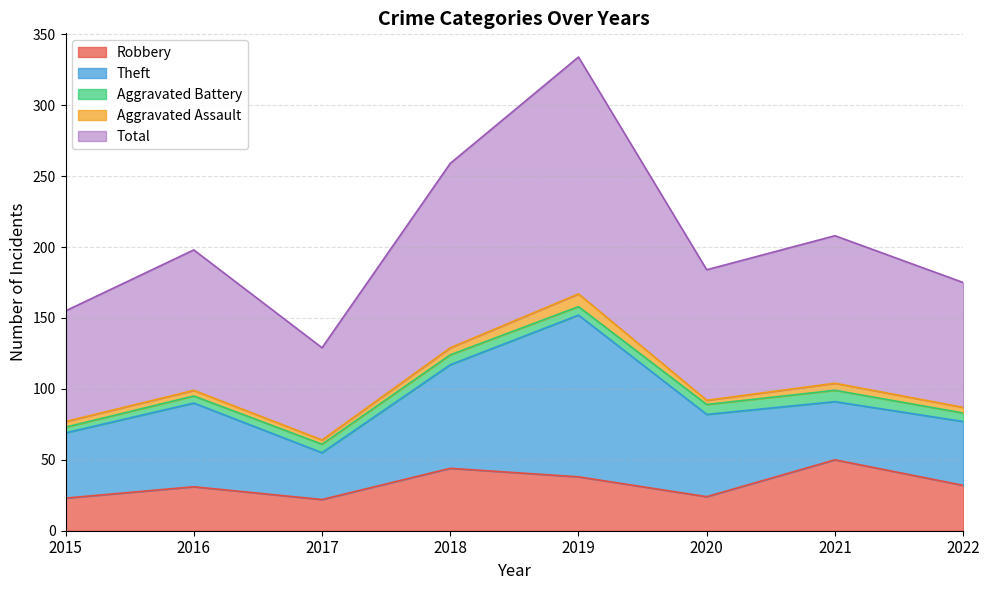

At which category does Total reach its first local peak?

2016